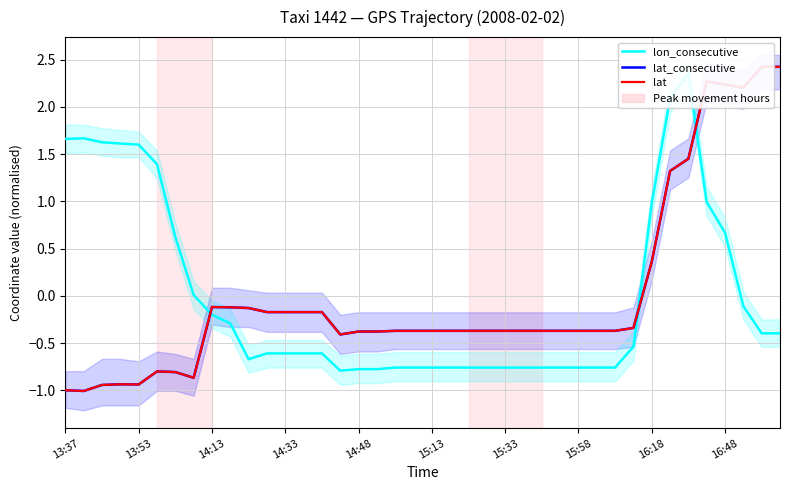

Does the chart have visible grid lines?

Yes